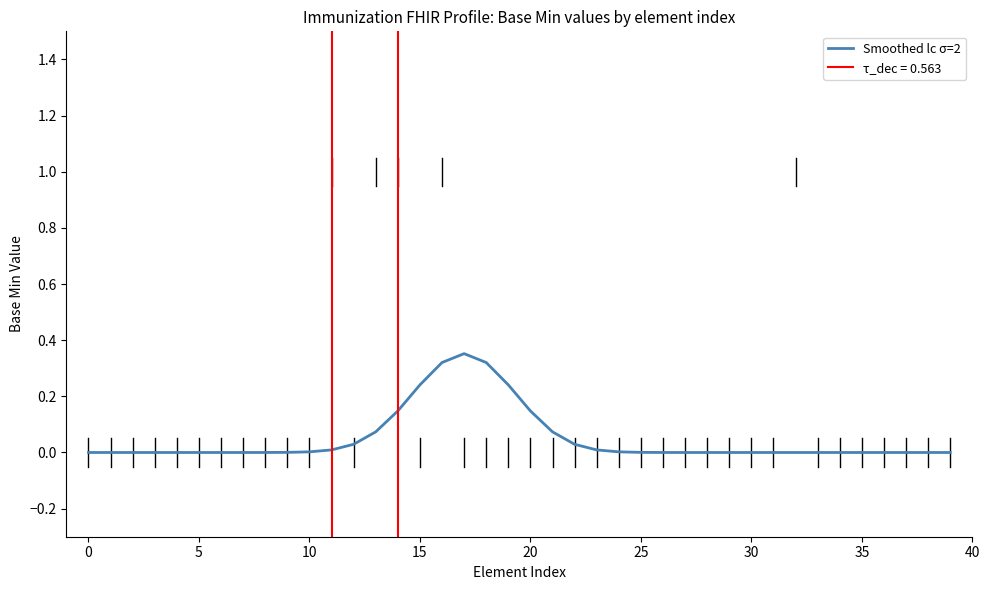

What is the difference between the maximum and minimum values?

0.4